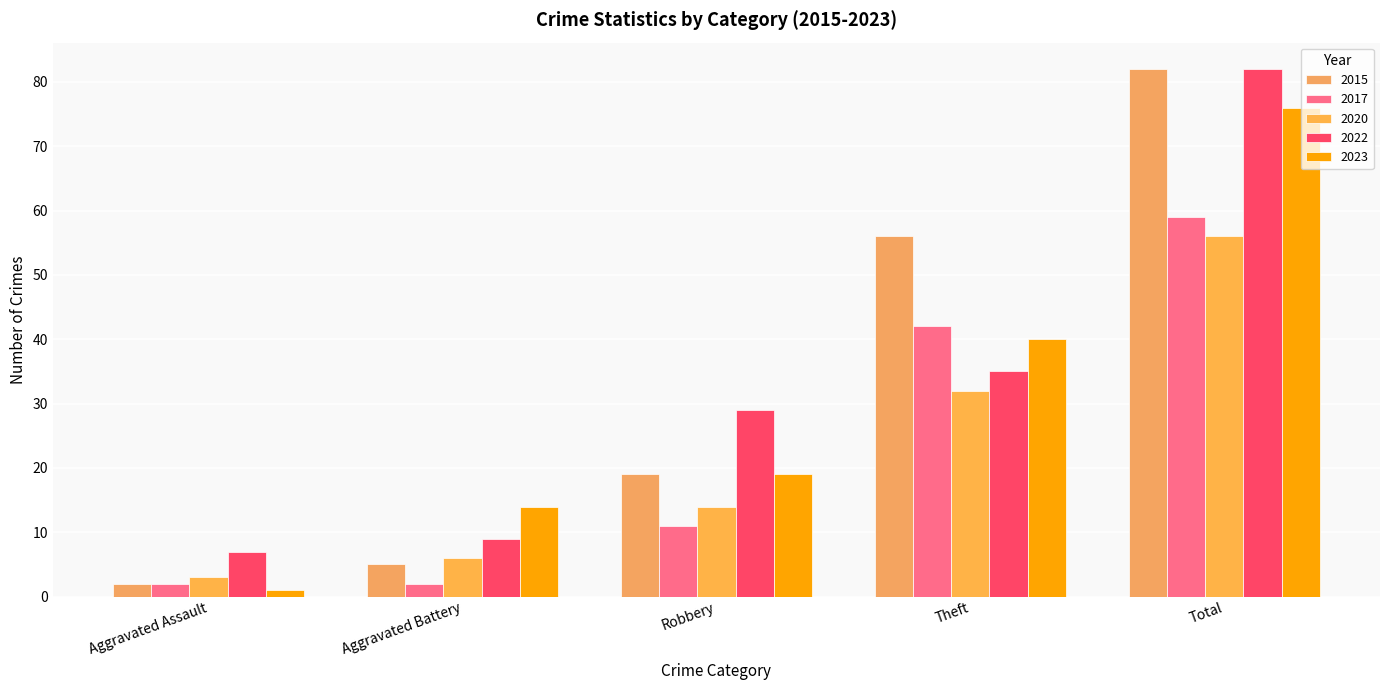

Which label corresponds to the smallest value in the chart?

Aggravated Assault